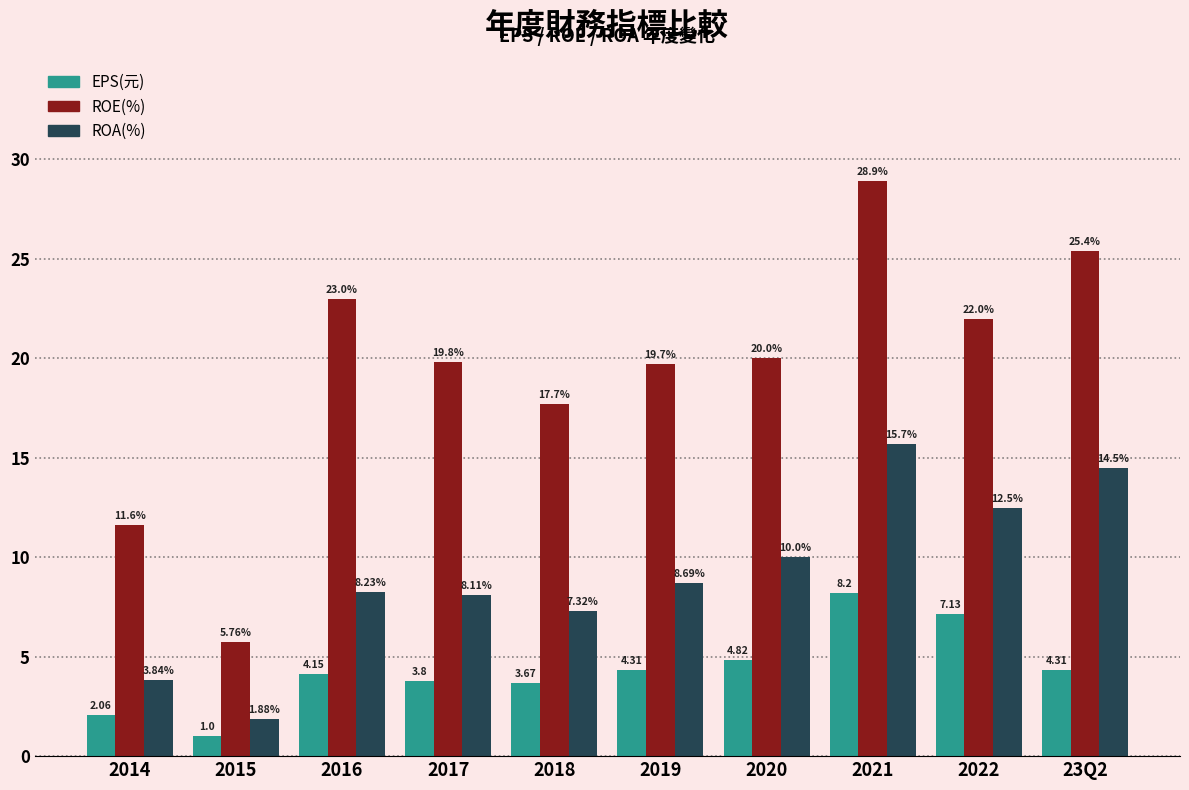

What is the difference between the maximum and minimum values in the EPS(元) series?

7.2